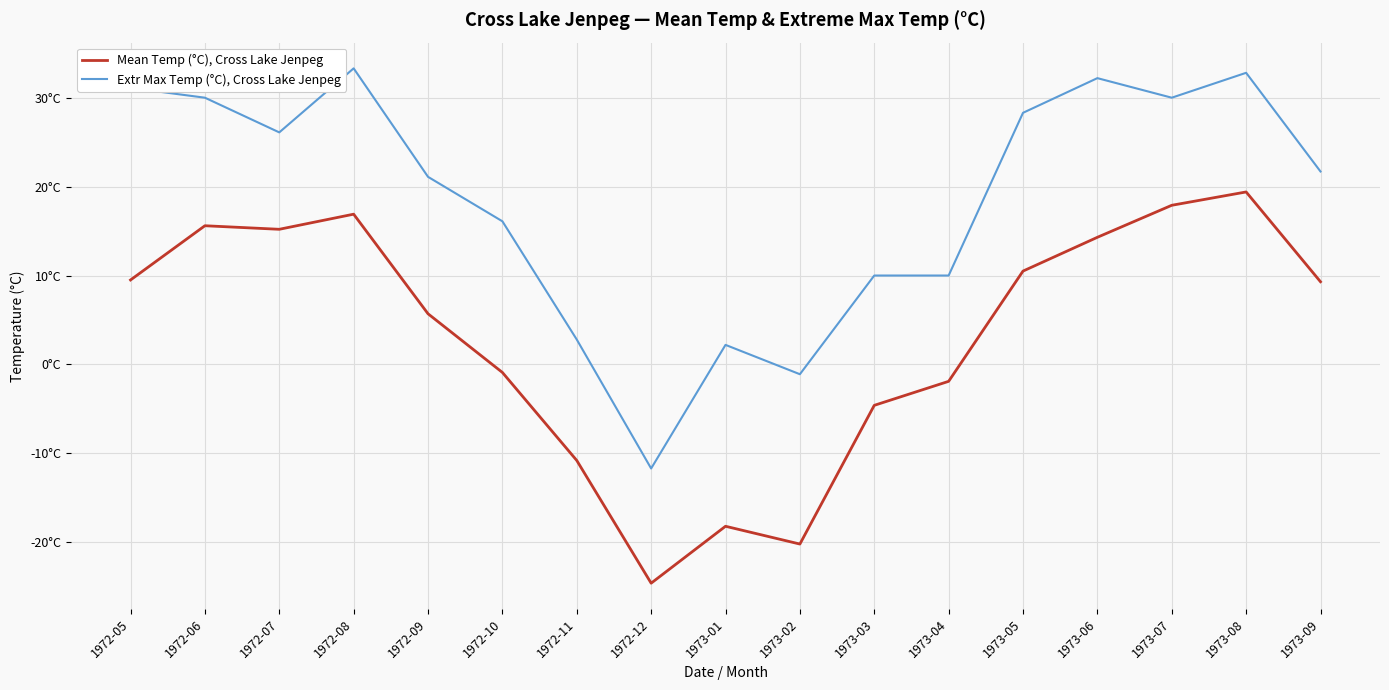

What is the value of the Mean Temp (°C), Cross Lake Jenpeg point at the 14th from the left?

14.3